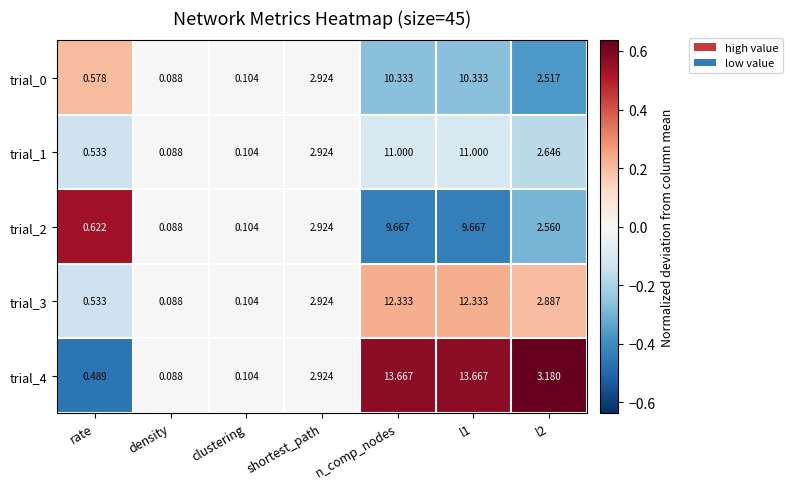

Which category has the lowest value in the trial_1 series?

density